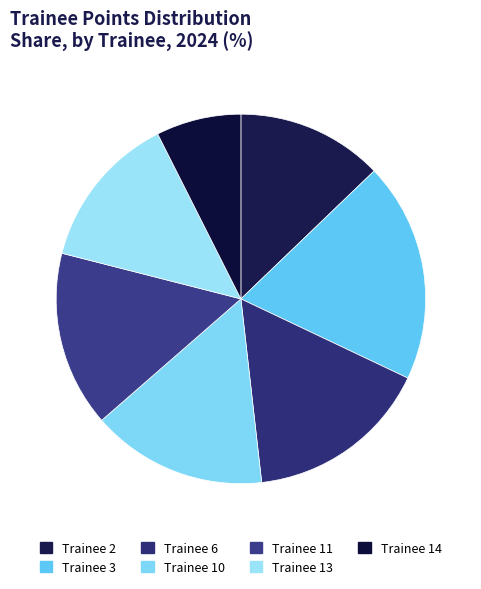

True or false: Trainee 6 accounts for 23% of the total.

False